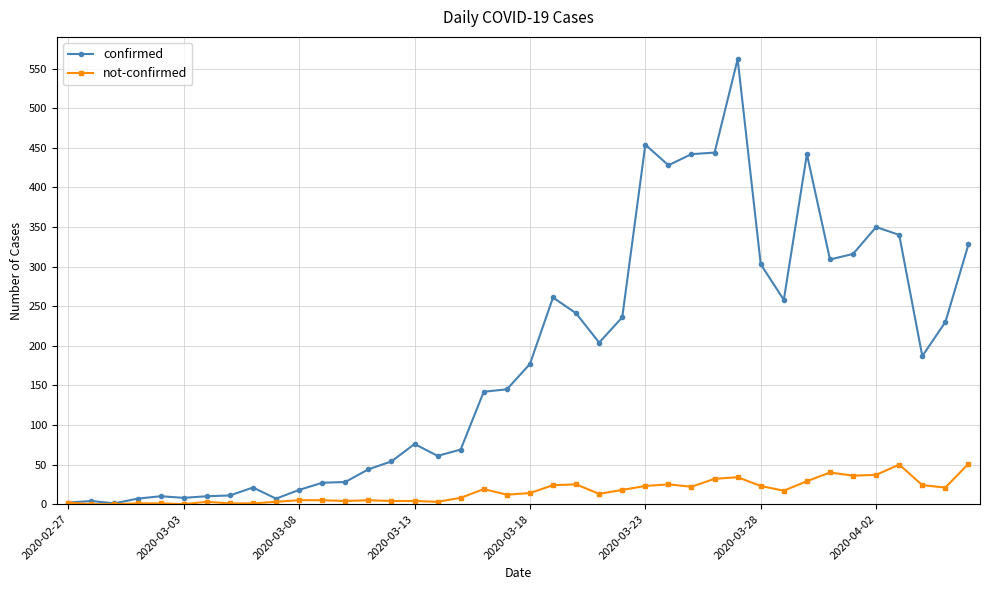

What is the greatest value displayed?

562